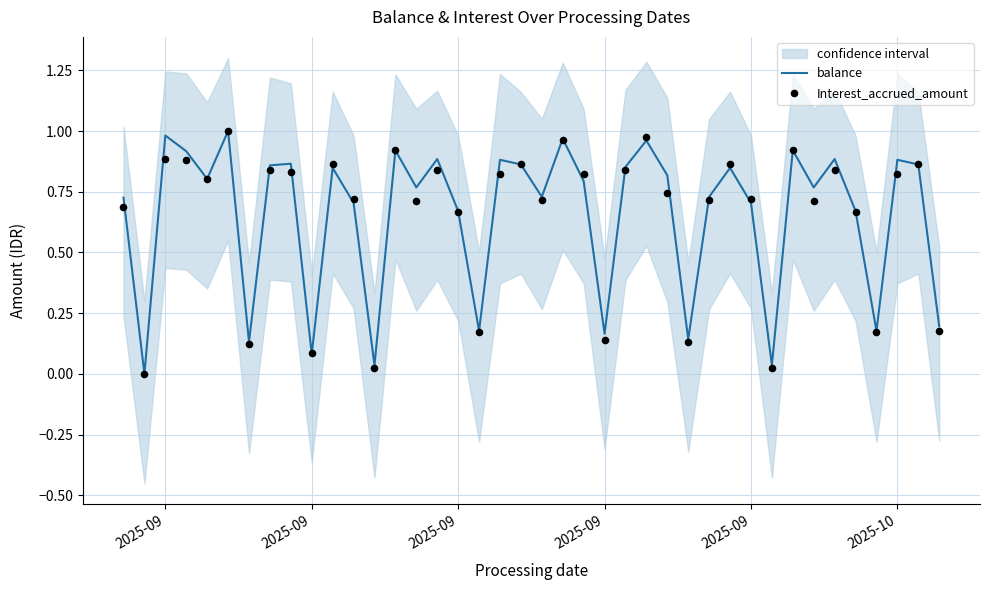

Is the value of balance at 11 greater than the value of Interest_accrued_amount at 19?

No